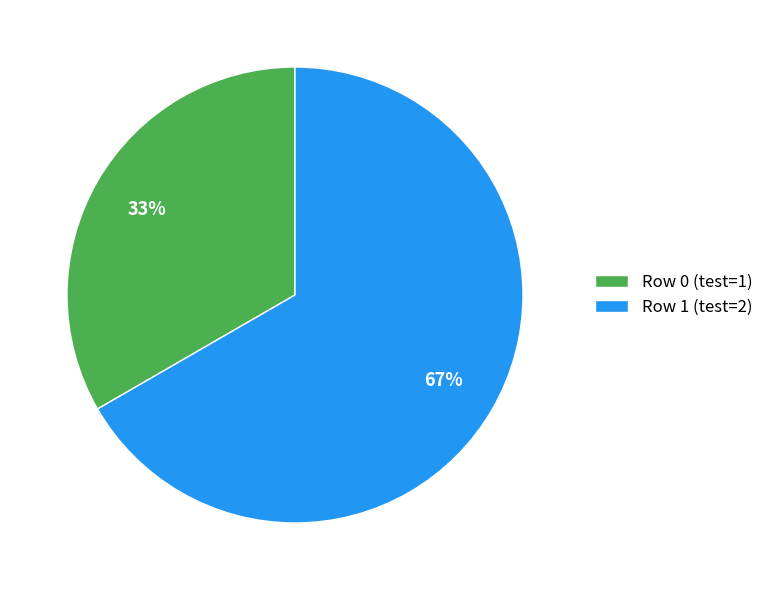

Rank the categories by value from highest to lowest.

Row 1, Row 0